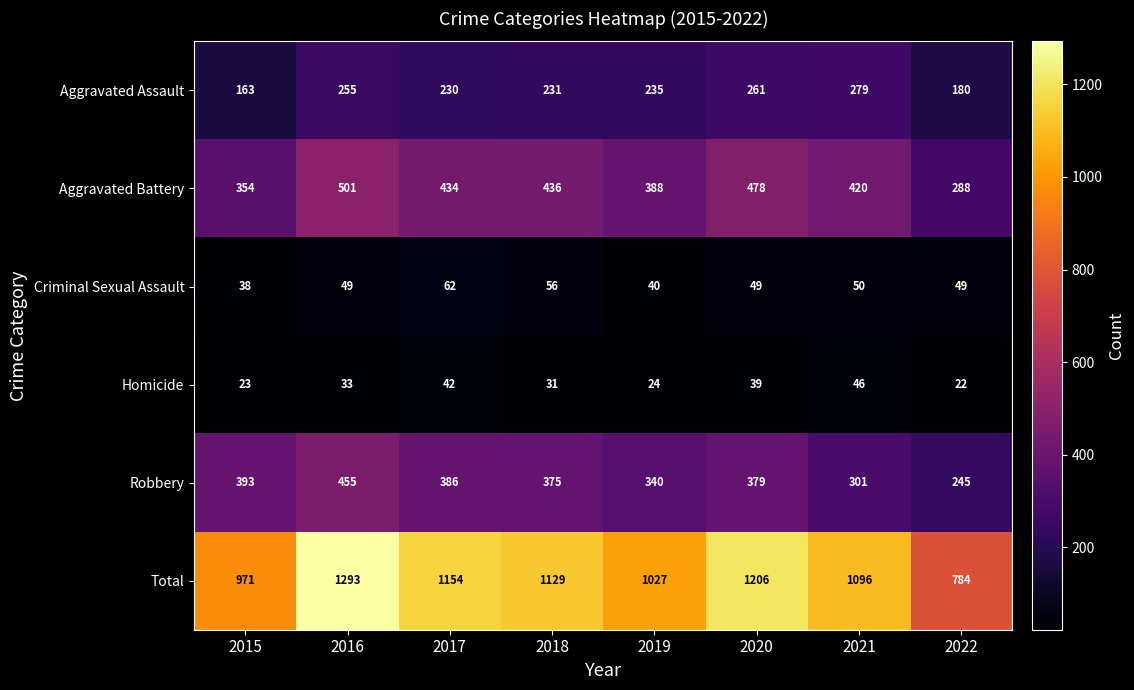

Which label corresponds to the smallest value in the chart?

2022